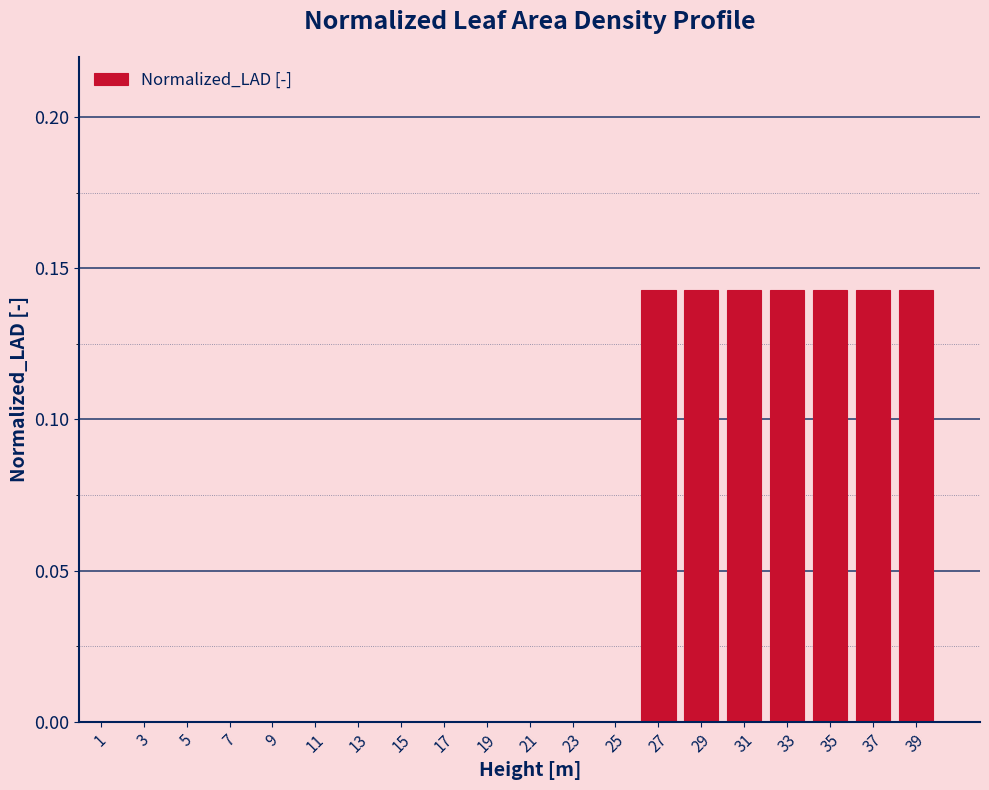

What is the sum of the values at 31 and 27?

0.3